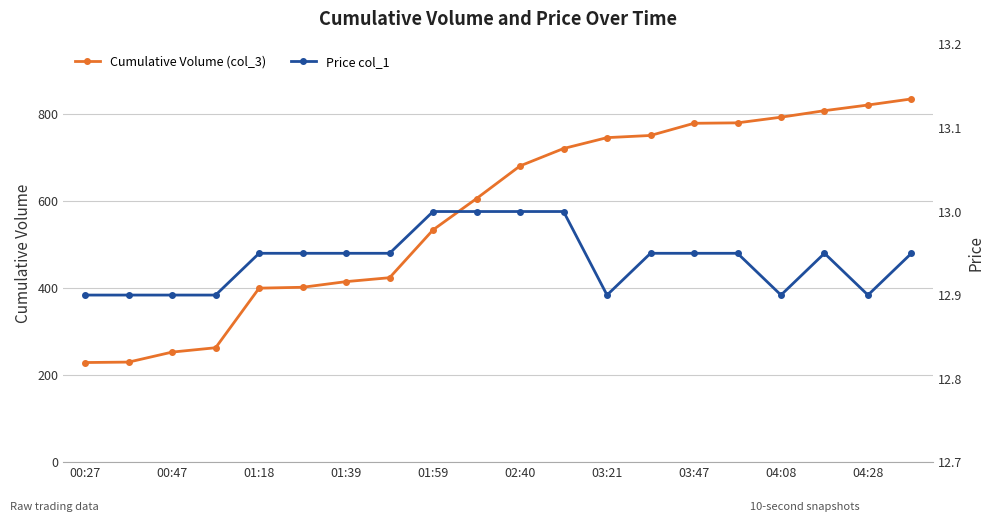

At how many categories does at least one series exceed 547?

11